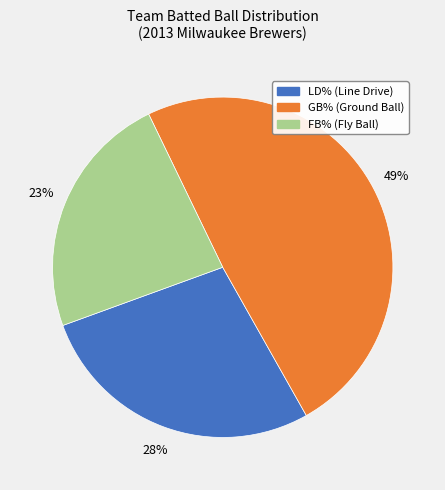

Is there any slice that represents more than half of the pie?

No